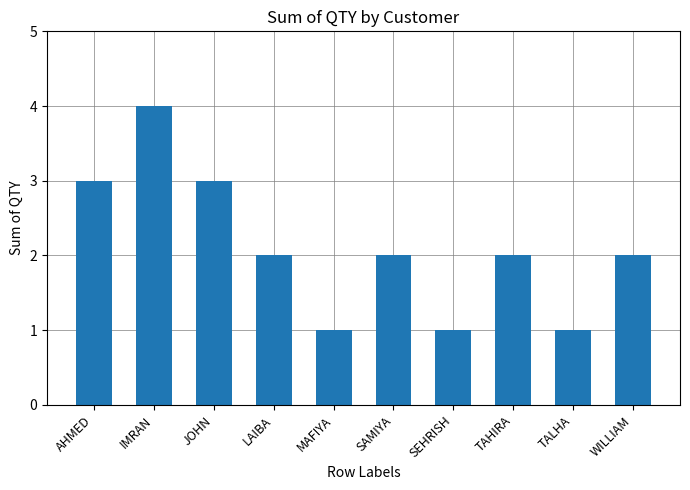

The value at WILLIAM is 2. True or false?

True